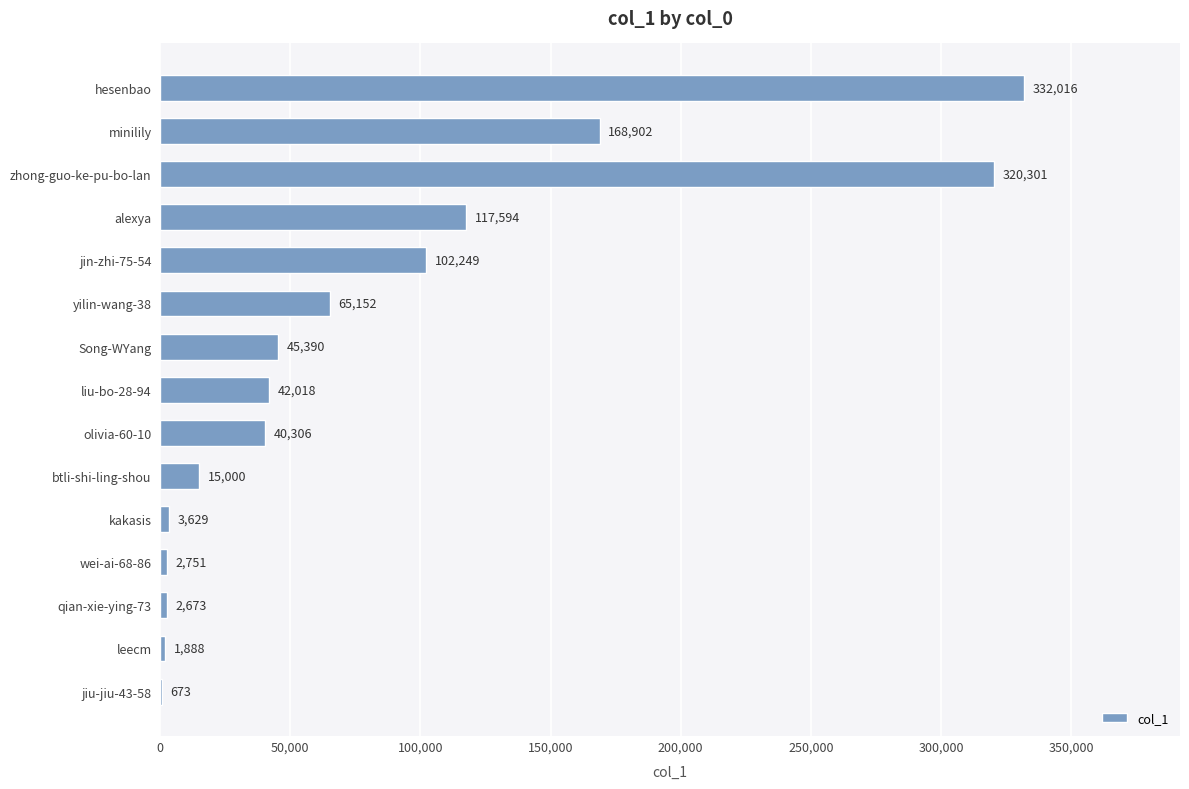

What is the sum of all values?

1260542